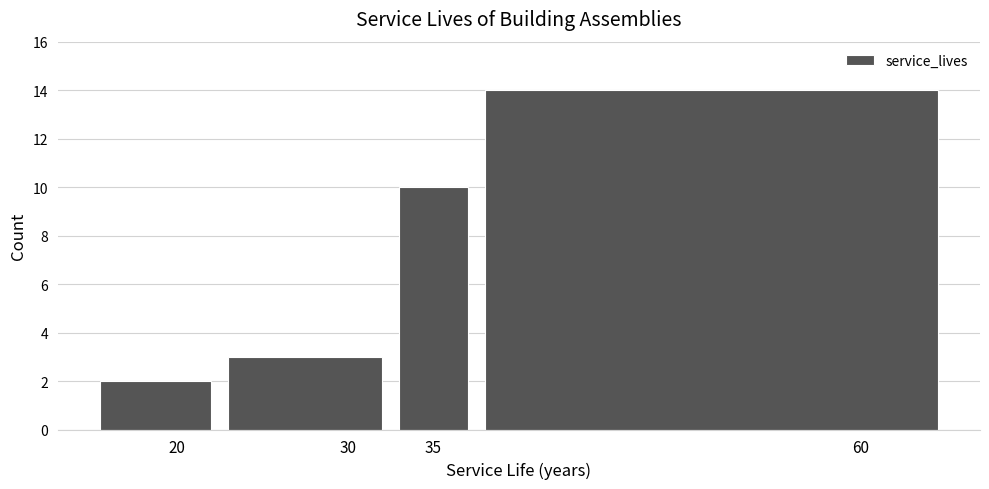

Over which range of the x-axis is the bar tallest?

37.5 to 65.0